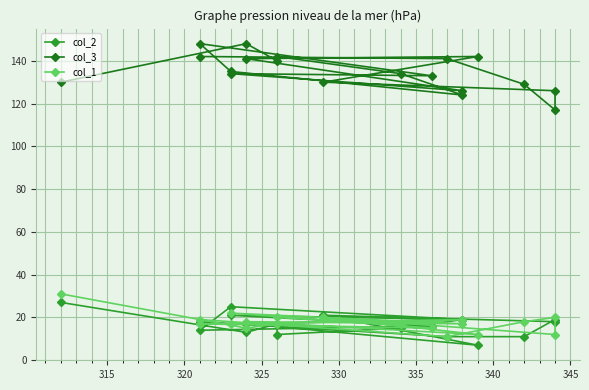

How many lines are shown in the chart?

3